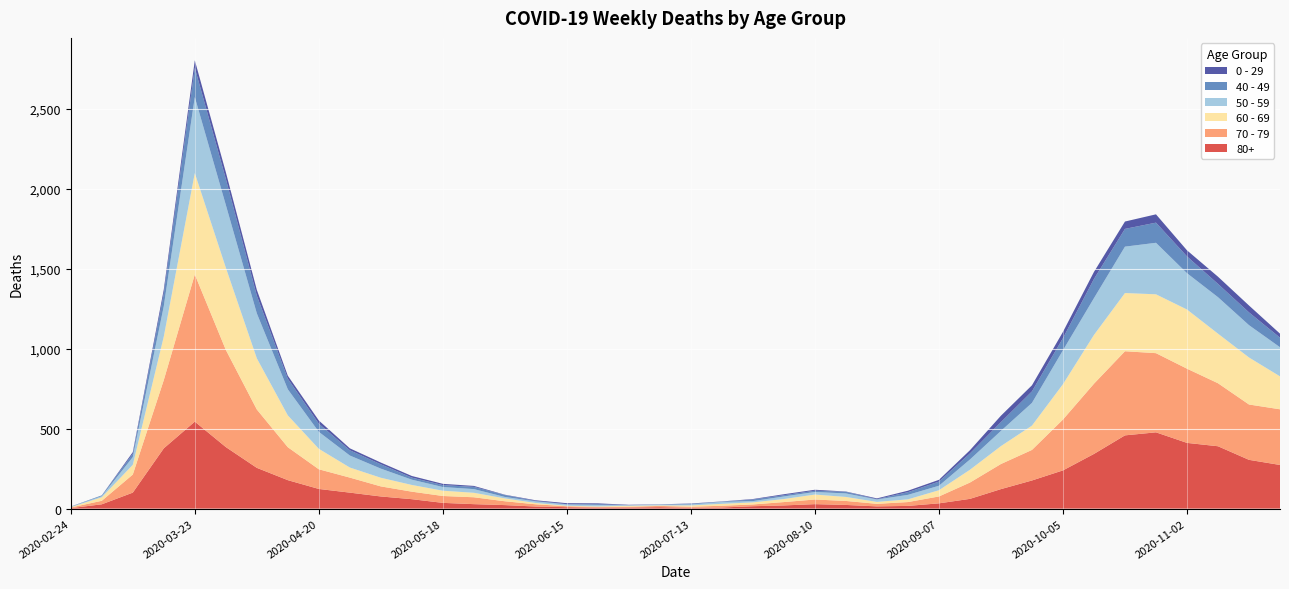

Reading right to left, list all the values displayed in this chart.

0 - 29: 2020-11-23=25	2020-11-16=43	2020-11-09=45	2020-11-02=38	2020-10-26=52	2020-10-19=46	2020-10-12=44	2020-10-05=39	2020-09-28=38	2020-09-21=40	2020-09-14=20	2020-09-07=11	2020-08-31=9	2020-08-24=5	2020-08-17=2	2020-08-10=6	2020-08-03=6	2020-07-27=3	2020-07-20=1	2020-07-13=2	2020-07-06=1	2020-06-29=2	2020-06-22=5	2020-06-15=6	2020-06-08=4	2020-06-01=2	2020-05-25=6	2020-05-18=8	2020-05-11=10	2020-05-04=11	2020-04-27=12	2020-04-20=20	2020-04-13=19	2020-04-06=36	2020-03-30=42	2020-03-23=47	2020-03-16=25	2020-03-09=10	2020-03-02=0	2020-02-24=1
40 - 49: 2020-11-23=60	2020-11-16=80	2020-11-09=83	2020-11-02=105	2020-10-26=126	2020-10-19=111	2020-10-12=120	2020-10-05=76	2020-09-28=72	2020-09-21=55	2020-09-14=38	2020-09-07=26	2020-08-31=17	2020-08-24=2	2020-08-17=10	2020-08-10=8	2020-08-03=8	2020-07-27=10	2020-07-20=2	2020-07-13=4	2020-07-06=1	2020-06-29=1	2020-06-22=5	2020-06-15=2	2020-06-08=3	2020-06-01=12	2020-05-25=14	2020-05-18=12	2020-05-11=13	2020-05-04=27	2020-04-27=33	2020-04-20=51	2020-04-13=66	2020-04-06=111	2020-03-30=163	2020-03-23=183	2020-03-16=79	2020-03-09=21	2020-03-02=5	2020-02-24=0
50 - 59: 2020-11-23=182	2020-11-16=202	2020-11-09=228	2020-11-02=227	2020-10-26=322	2020-10-19=290	2020-10-12=230	2020-10-05=212	2020-09-28=142	2020-09-21=95	2020-09-14=64	2020-09-07=28	2020-08-31=28	2020-08-24=15	2020-08-17=22	2020-08-10=16	2020-08-03=16	2020-07-27=8	2020-07-20=12	2020-07-13=6	2020-07-06=5	2020-06-29=3	2020-06-22=9	2020-06-15=8	2020-06-08=10	2020-06-01=9	2020-05-25=23	2020-05-18=23	2020-05-11=33	2020-05-04=57	2020-04-27=75	2020-04-20=106	2020-04-13=163	2020-04-06=281	2020-03-30=392	2020-03-23=475	2020-03-16=190	2020-03-09=48	2020-03-02=7	2020-02-24=3
60 - 69: 2020-11-23=206	2020-11-16=294	2020-11-09=310	2020-11-02=370	2020-10-26=368	2020-10-19=364	2020-10-12=305	2020-10-05=221	2020-09-28=152	2020-09-21=112	2020-09-14=80	2020-09-07=39	2020-08-31=17	2020-08-24=12	2020-08-17=25	2020-08-10=31	2020-08-03=19	2020-07-27=13	2020-07-20=12	2020-07-13=8	2020-07-06=3	2020-06-29=6	2020-06-22=3	2020-06-15=3	2020-06-08=8	2020-06-01=18	2020-05-25=28	2020-05-18=33	2020-05-11=42	2020-05-04=54	2020-04-27=63	2020-04-20=128	2020-04-13=199	2020-04-06=320	2020-03-30=514	2020-03-23=634	2020-03-16=272	2020-03-09=61	2020-03-02=22	2020-02-24=2
70 - 79: 2020-11-23=348	2020-11-16=346	2020-11-09=394	2020-11-02=464	2020-10-26=495	2020-10-19=526	2020-10-12=439	2020-10-05=318	2020-09-28=191	2020-09-21=157	2020-09-14=102	2020-09-07=43	2020-08-31=24	2020-08-24=16	2020-08-17=25	2020-08-10=29	2020-08-03=21	2020-07-27=11	2020-07-20=11	2020-07-13=7	2020-07-06=8	2020-06-29=5	2020-06-22=5	2020-06-15=6	2020-06-08=14	2020-06-01=24	2020-05-25=43	2020-05-18=43	2020-05-11=47	2020-05-04=63	2020-04-27=94	2020-04-20=123	2020-04-13=206	2020-04-06=365	2020-03-30=608	2020-03-23=920	2020-03-16=427	2020-03-09=113	2020-03-02=22	2020-02-24=4
80+: 2020-11-23=273	2020-11-16=305	2020-11-09=390	2020-11-02=411	2020-10-26=477	2020-10-19=458	2020-10-12=342	2020-10-05=239	2020-09-28=176	2020-09-21=122	2020-09-14=61	2020-09-07=33	2020-08-31=17	2020-08-24=14	2020-08-17=23	2020-08-10=28	2020-08-03=20	2020-07-27=15	2020-07-20=7	2020-07-13=5	2020-07-06=9	2020-06-29=7	2020-06-22=6	2020-06-15=9	2020-06-08=13	2020-06-01=22	2020-05-25=28	2020-05-18=36	2020-05-11=59	2020-05-04=76	2020-04-27=100	2020-04-20=123	2020-04-13=178	2020-04-06=255	2020-03-30=385	2020-03-23=544	2020-03-16=377	2020-03-09=100	2020-03-02=27	2020-02-24=3